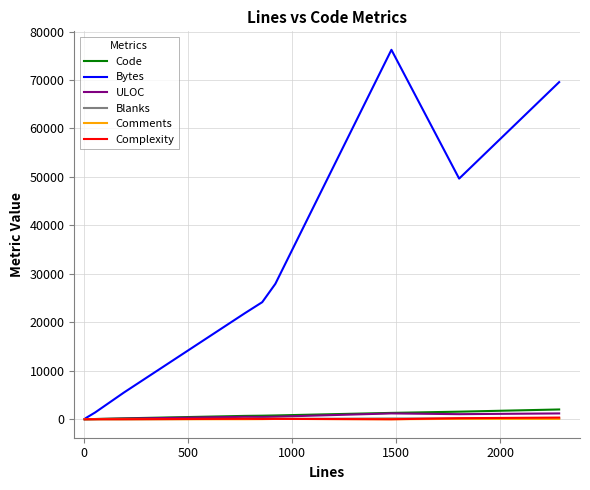

How many lines are shown in the chart?

6